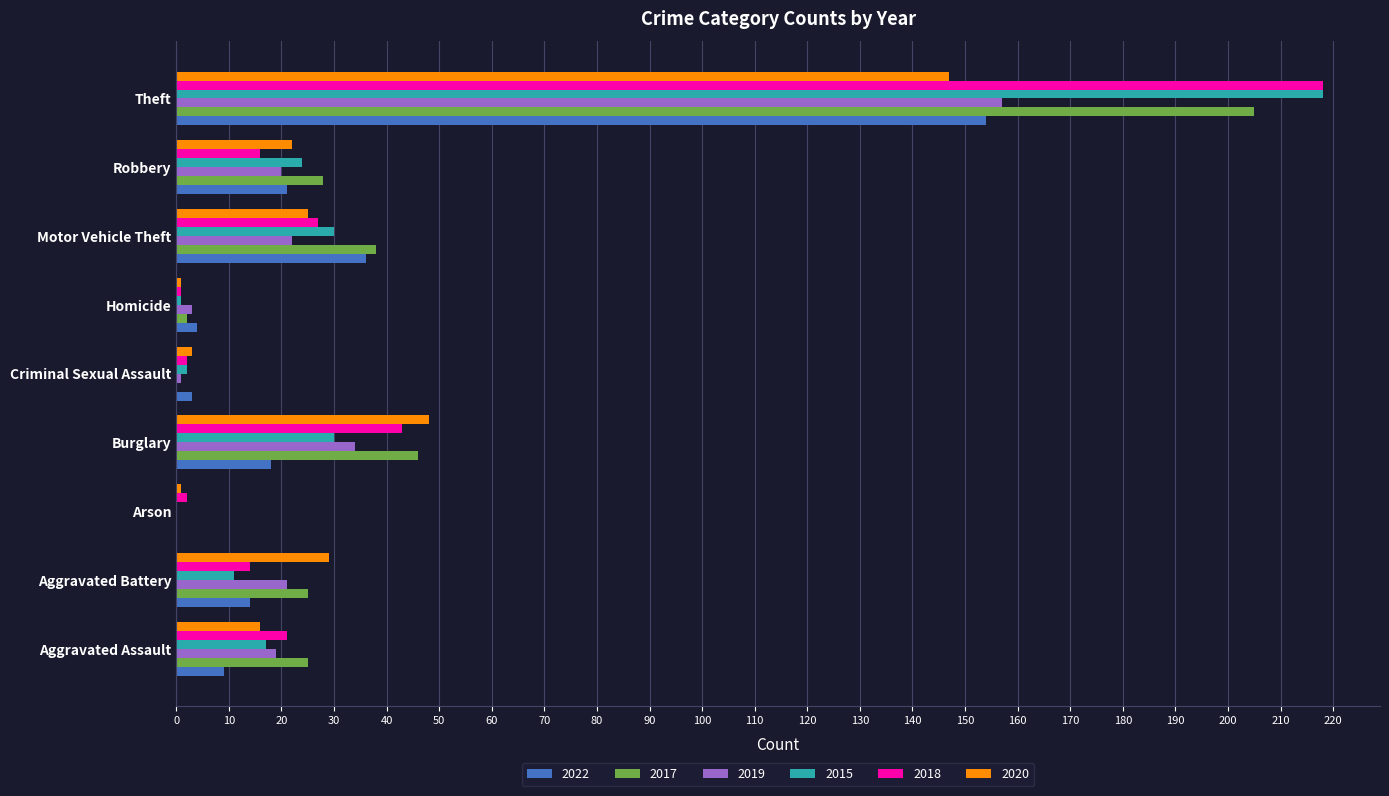

What is the sum of all 2017 values?

369